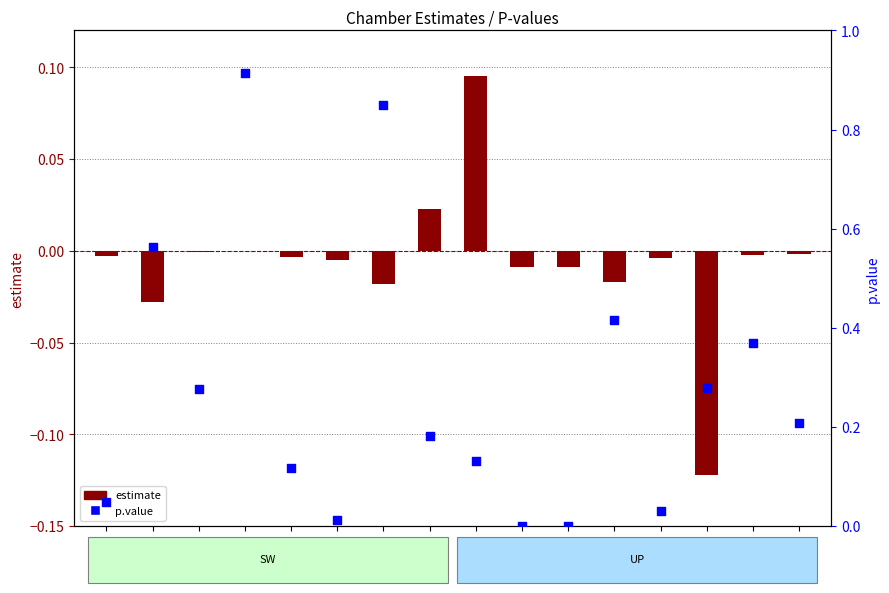

At which category is the sum across all series the highest?

SW 1-4